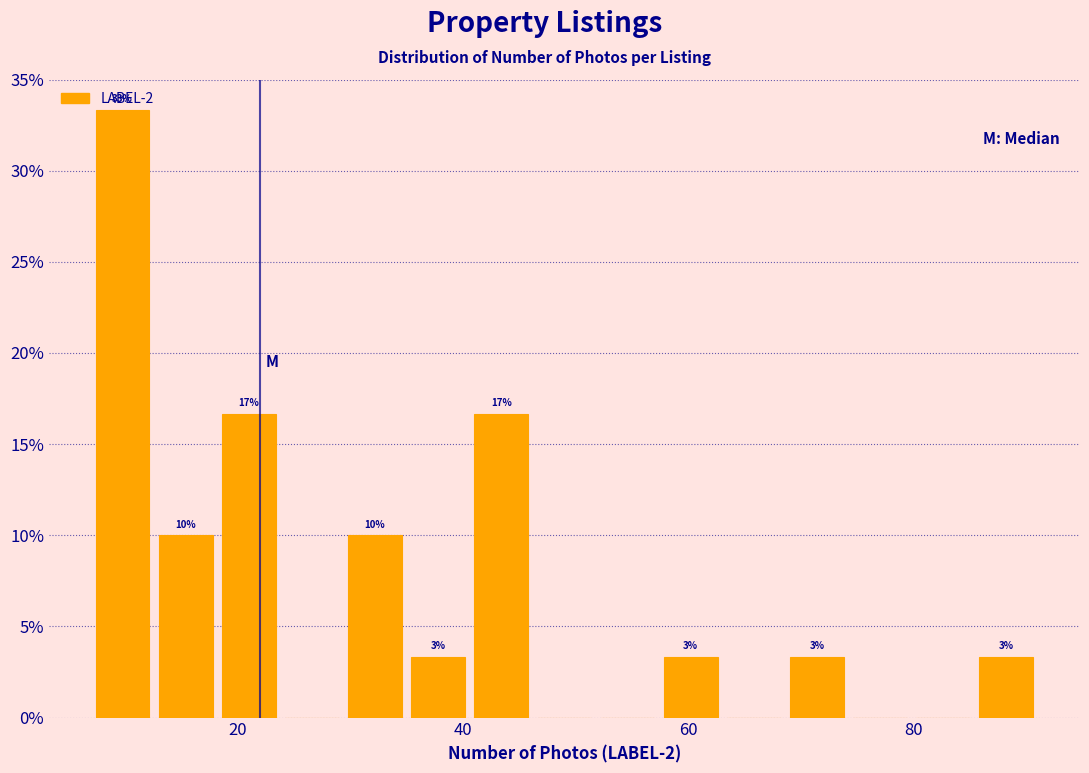

Around what value on the x-axis is the tallest bar? Give the approximate position of its centre, as read against the axis.

10